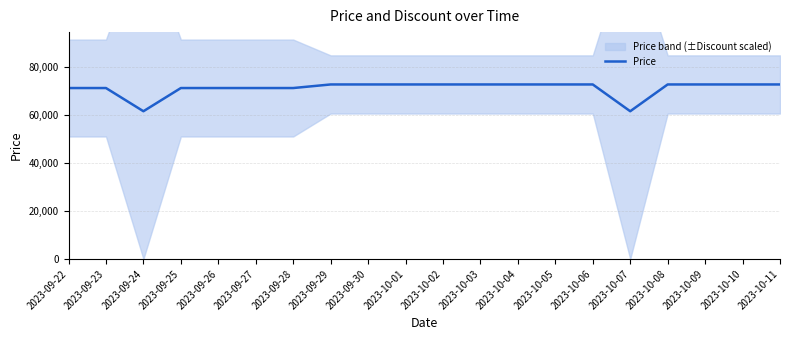

Where is the data nearest to the value 67075?

2023-09-22